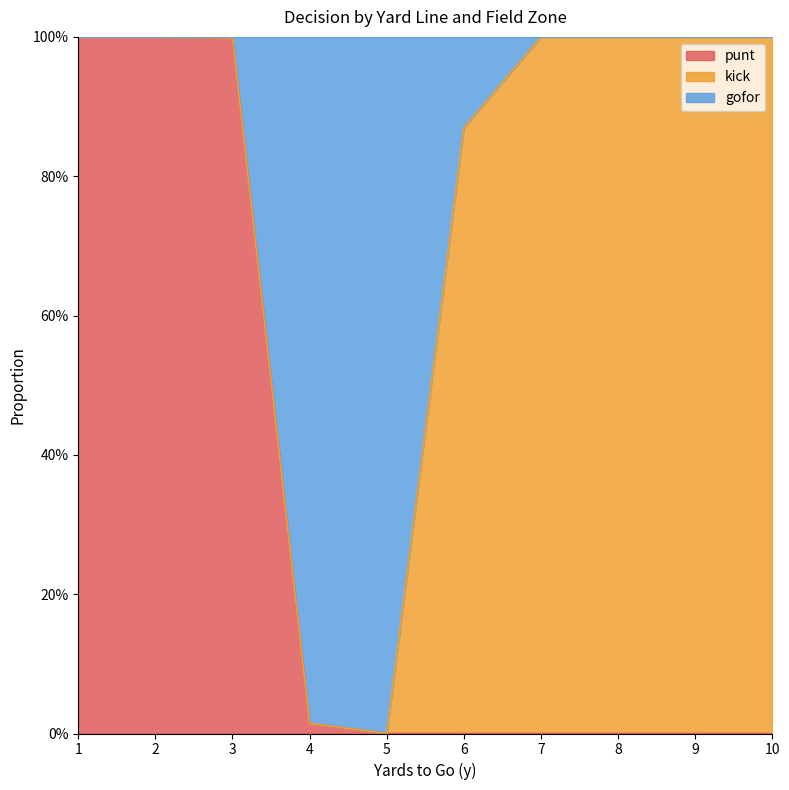

Between 3 and 9, which series saw the biggest shift?

punt